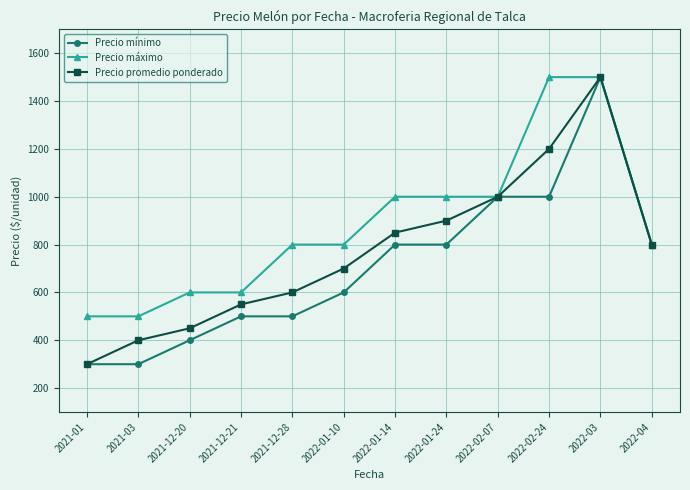

What is the lowest value of the Precio promedio ponderado series?

300